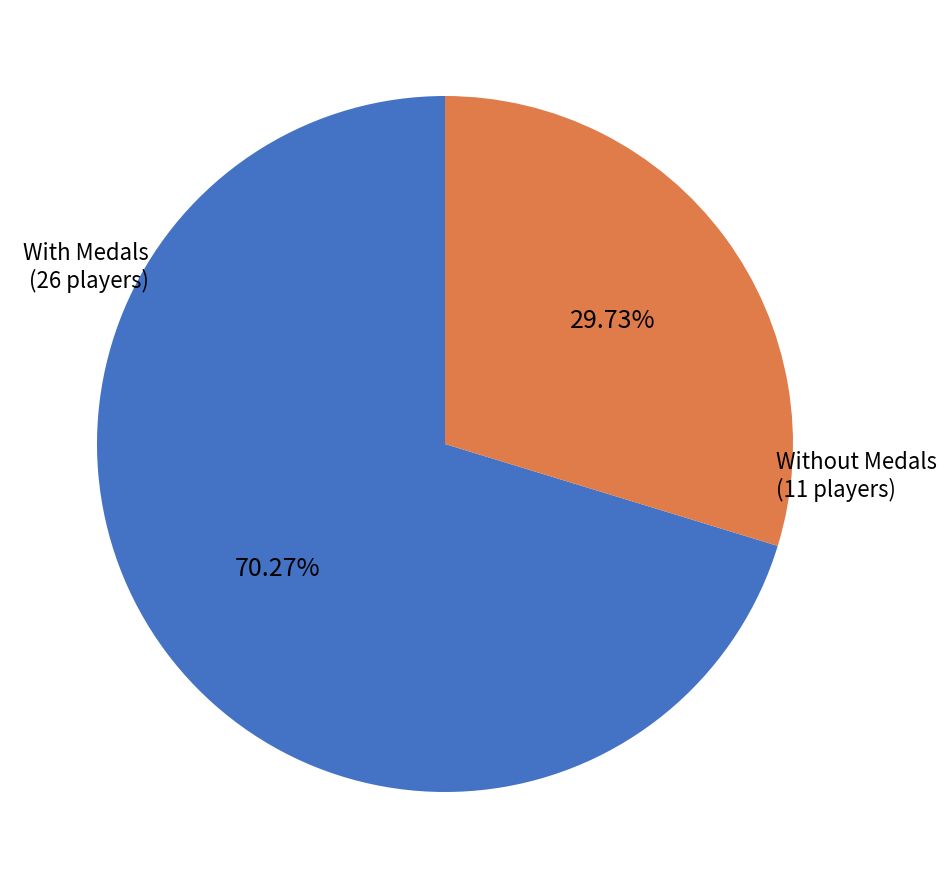

Is there a majority slice in this chart?

Yes